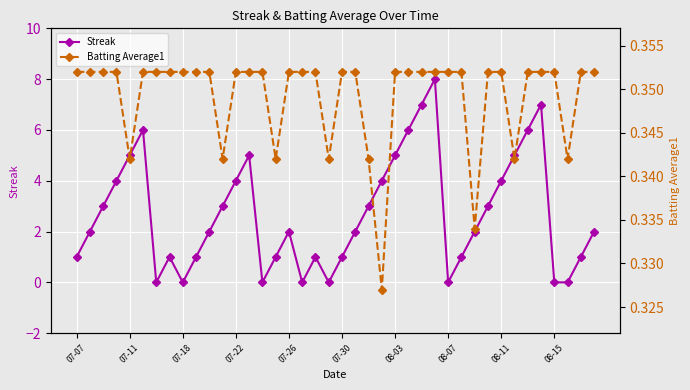

Which series has the largest total across all categories?

Streak